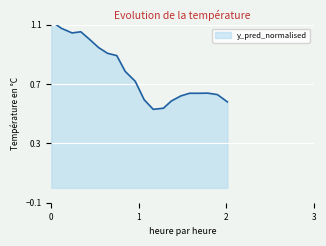

Reading left to right, extract all data points from this chart.

1.1	1.1	1.0	1.1	1.0	0.9	0.9	0.9	0.8	0.7	0.6	0.5	0.5	0.6	0.6	0.6	0.6	0.6	0.6	0.6